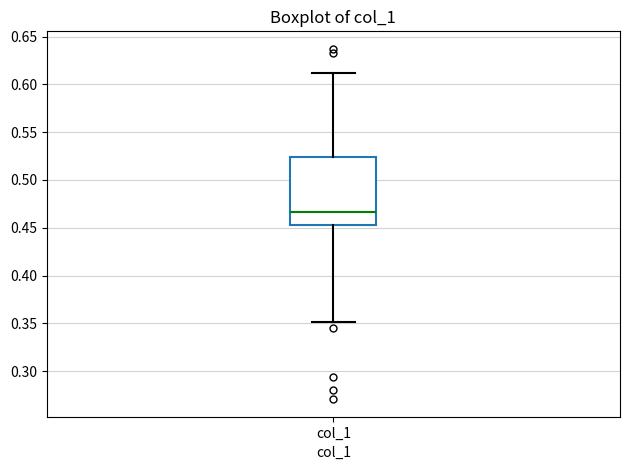

Transcribe this box plot: give where the median line is, the range the box spans, and where the two whiskers end, as read against the y-axis. The values are not printed on the chart, so give them approximately, as read against the axis.

median 0.465, box 0.455 to 0.525, whiskers 0.350 to 0.610